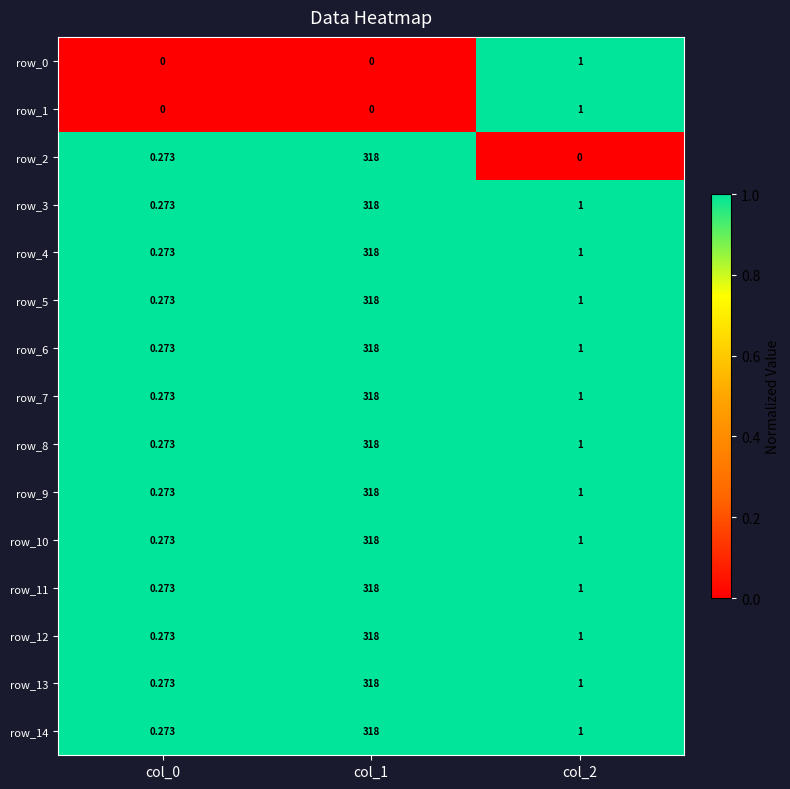

List the labels in order of row_7 value, smallest first.

col_0, col_2, col_1